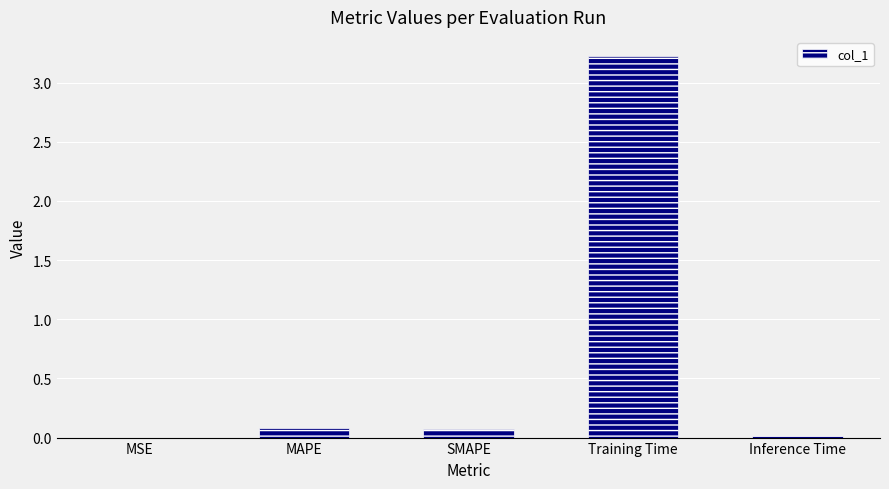

At which category does the chart reach its peak across all series?

Training Time